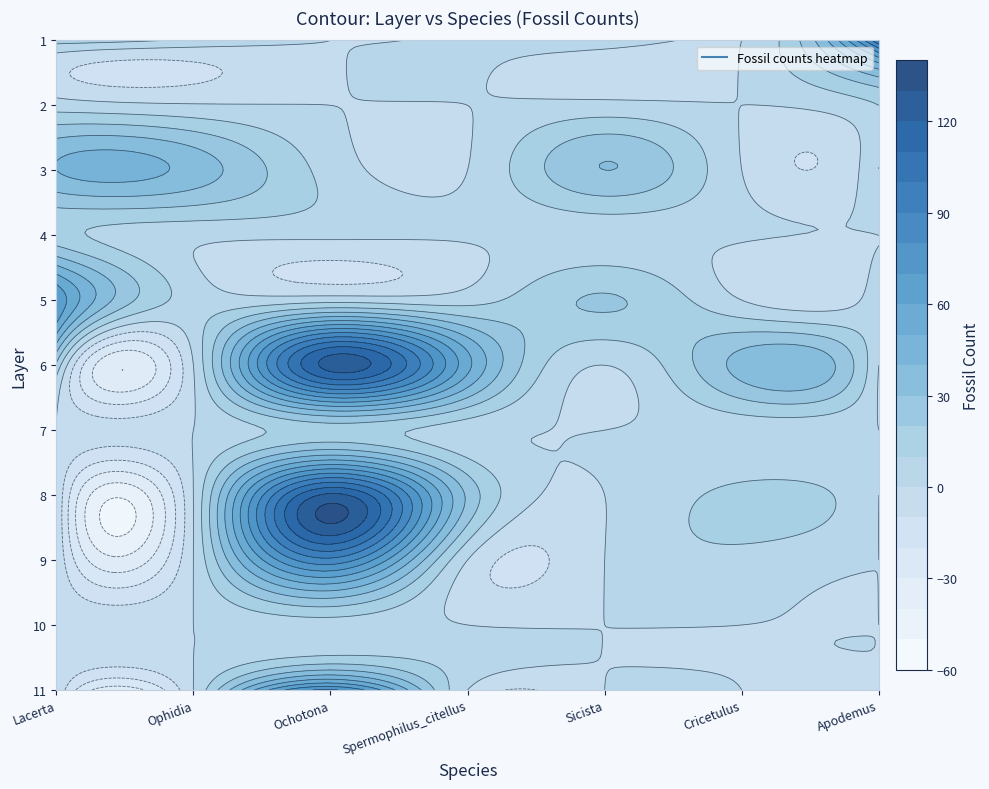

Which series has the widest spread of values?

6